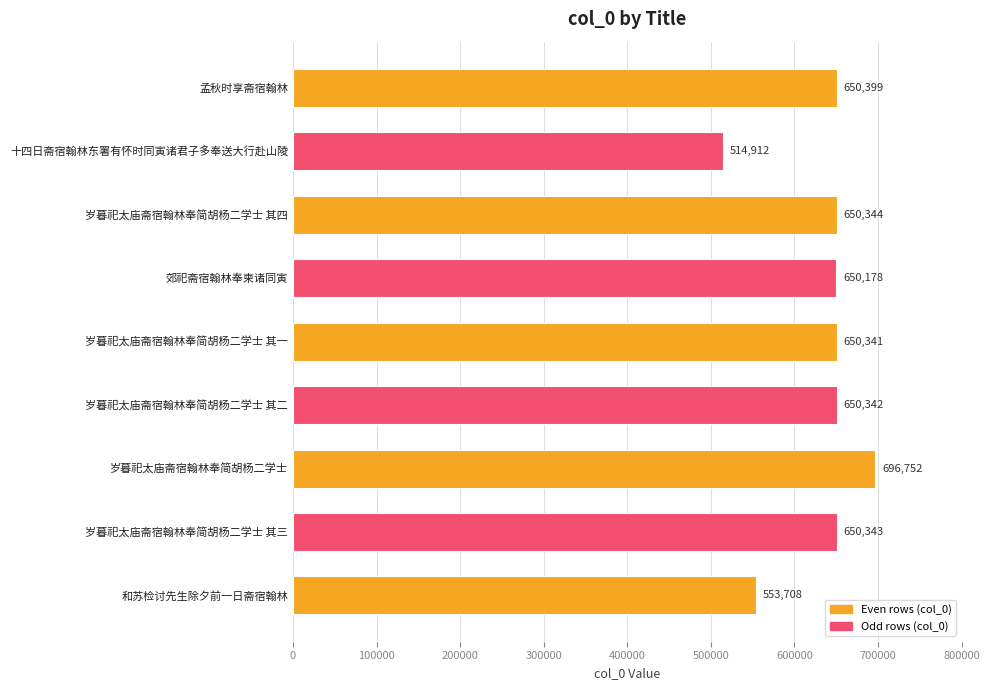

Reading top to bottom, what are all the values shown in this chart?

650399	514912	650344	650178	650341	650342	696752	650343	553708